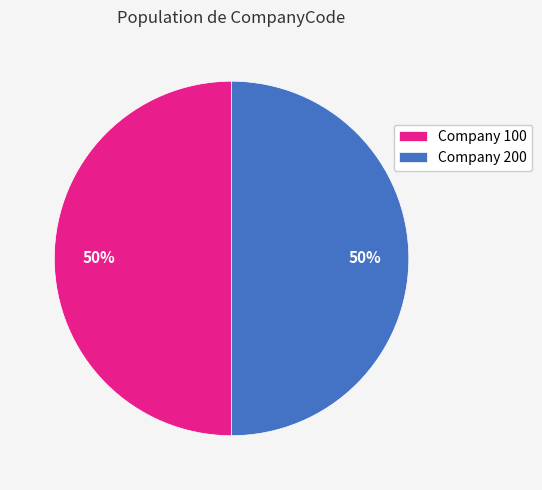

To the nearest percent, what is the combined percentage of Company 100 and Company 200?

100%